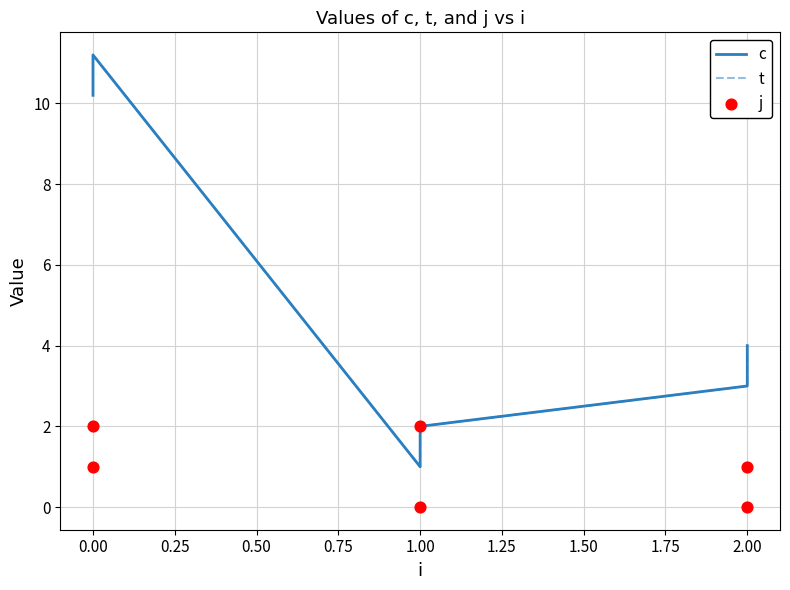

Which series has the widest spread of Y values?

c